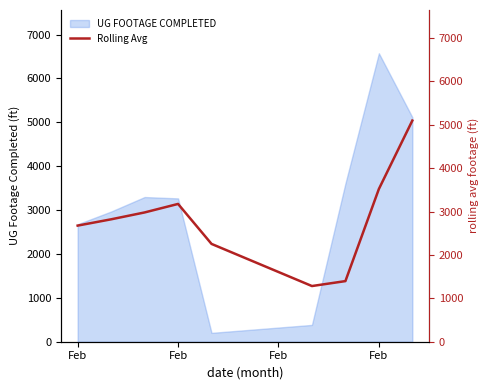

How many points are higher than both their immediate neighbors (excluding endpoints)?

1